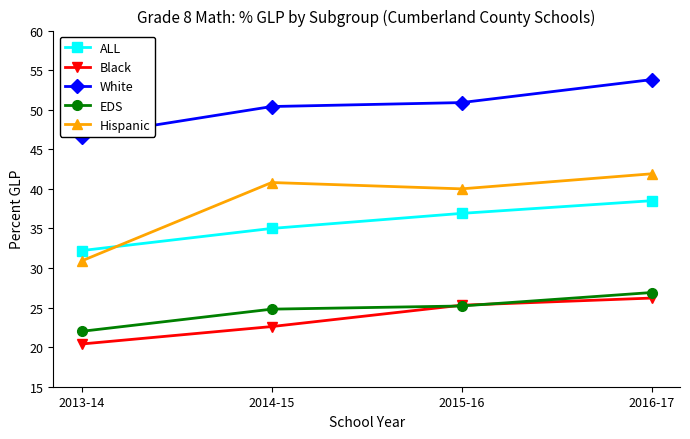

Which series has the largest total across all categories?

White